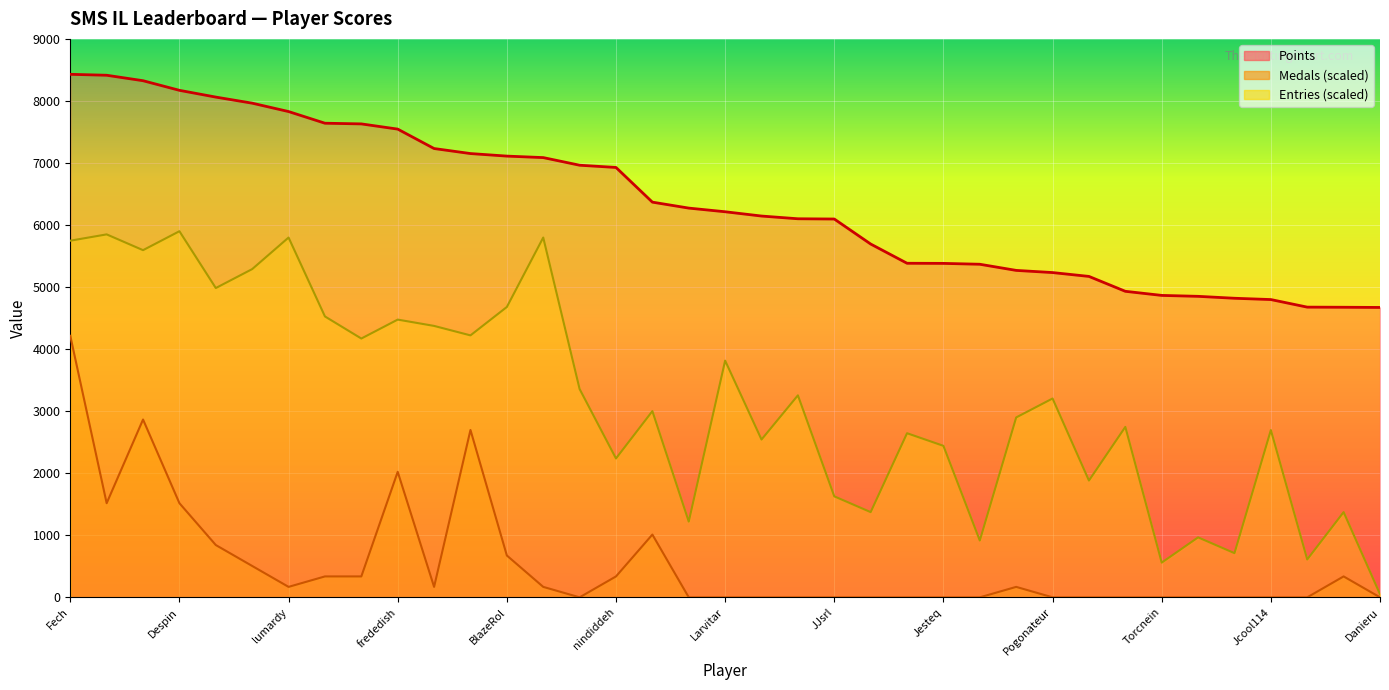

Reading left to right, what are all the values shown in this chart?

Points: Fech=8429.0	Anonymous 3=8414.0	FoundYourGun=8326.0	Despin=8171.0	Anonymous 4=8062.0	Rimato13=7964.0	lumardy=7829.0	Jpep=7641.0	Anonymous 5=7630.0	frededish=7546.0	AverageTrey=7233.0	Jer=7152.0	BlazeRol=7111.0	shoutplenty=7087.0	Anonymous 6=6964.0	nindiddeh=6928.0	Inkstar=6369.0	Switchmaster64=6273.0	Larvitar=6214.0	Weegee=6145.0	Anonymous 11=6101.0	JJsrl=6097.0	Ipsen.k=5694.0	Skitch=5384.0	Jesteq=5382.0	Pancakez=5368.0	AudioKillers=5269.0	Pogonateur=5234.0	PumpMan=5172.0	RSW=4932.0	Torcnein=4866.0	essbee=4851.0	Reed=4820.0	Jcool114=4799.0	Anonymous 10=4677.0	SidedWilliams=4675.0	Danieru=4672.0
Medals: Fech=4214.5	Anonymous 3=1517.2	FoundYourGun=2865.9	Despin=1517.2	Anonymous 4=842.9	Rimato13=505.7	lumardy=168.6	Jpep=337.2	Anonymous 5=337.2	frededish=2023.0	AverageTrey=168.6	Jer=2697.3	BlazeRol=674.3	shoutplenty=168.6	Anonymous 6=0.0	nindiddeh=337.2	Inkstar=1011.5	Switchmaster64=0.0	Larvitar=0.0	Weegee=0.0	Anonymous 11=0.0	JJsrl=0.0	Ipsen.k=0.0	Skitch=0.0	Jesteq=0.0	Pancakez=0.0	AudioKillers=168.6	Pogonateur=0.0	PumpMan=0.0	RSW=0.0	Torcnein=0.0	essbee=0.0	Reed=0.0	Jcool114=0.0	Anonymous 10=0.0	SidedWilliams=337.2	Danieru=0.0
Entries: Fech=5747.7	Anonymous 3=5849.4	FoundYourGun=5595.1	Despin=5900.3	Anonymous 4=4984.7	Rimato13=5289.9	lumardy=5798.6	Jpep=4527.0	Anonymous 5=4170.9	frededish=4476.1	AverageTrey=4374.4	Jer=4221.8	BlazeRol=4679.5	shoutplenty=5798.6	Anonymous 6=3357.1	nindiddeh=2238.0	Inkstar=3001.0	Switchmaster64=1220.8	Larvitar=3814.8	Weegee=2543.2	Anonymous 11=3255.3	JJsrl=1627.7	Ipsen.k=1373.3	Skitch=2645.0	Jesteq=2441.5	Pancakez=915.6	AudioKillers=2899.3	Pogonateur=3204.5	PumpMan=1882.0	RSW=2746.7	Torcnein=559.5	essbee=966.4	Reed=712.1	Jcool114=2695.8	Anonymous 10=610.4	SidedWilliams=1373.3	Danieru=50.9